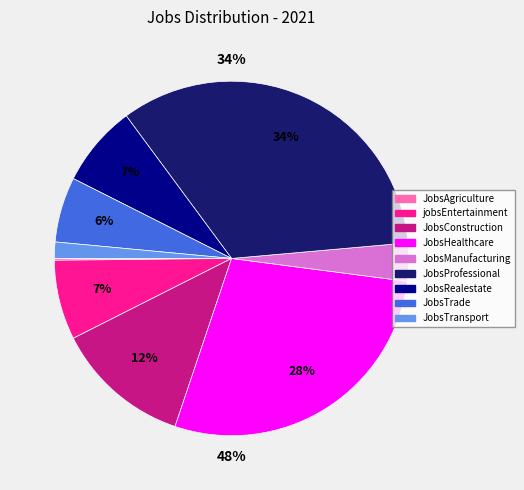

Which slice is the largest?

JobsProfessional